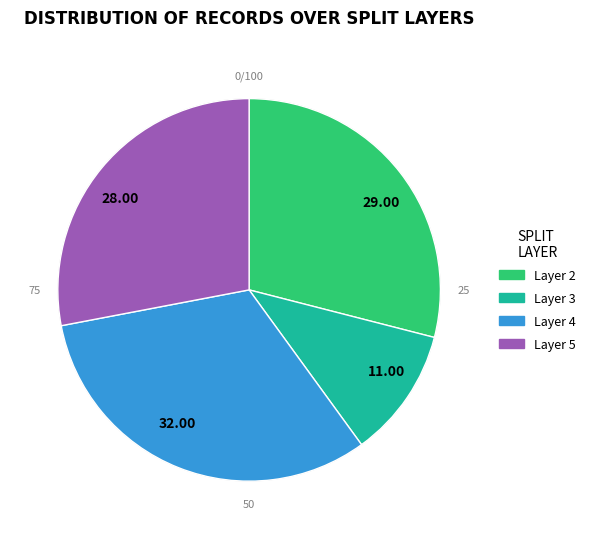

Which category has the smallest portion of the pie?

11.00